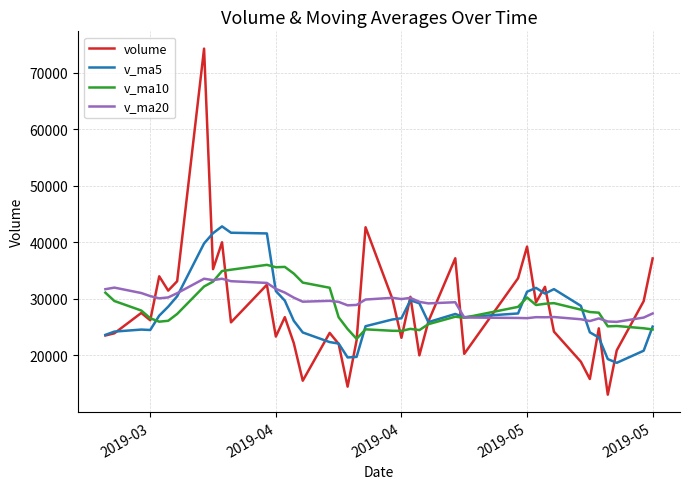

List the series in order of their overall mean, lowest first.

v_ma5, volume, v_ma10, v_ma20